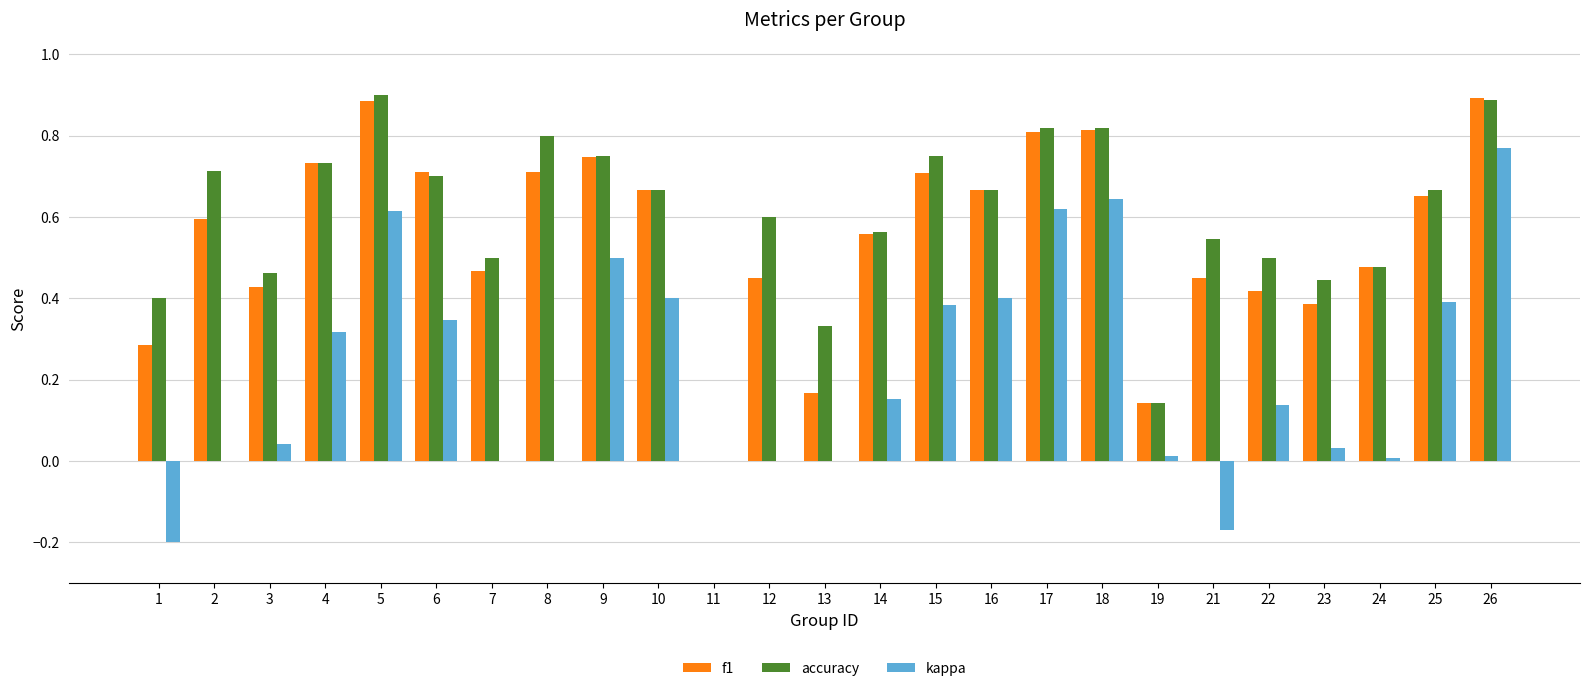

What is the total value across all series at 15?

1.8